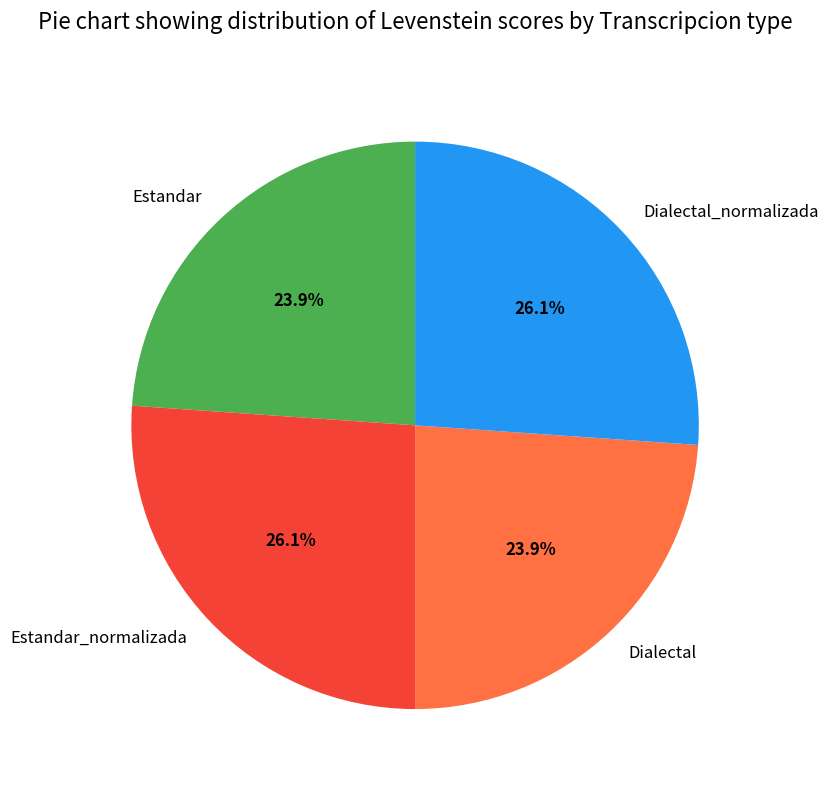

Which has a higher value, Dialectal or Estandar_normalizada?

Estandar_normalizada